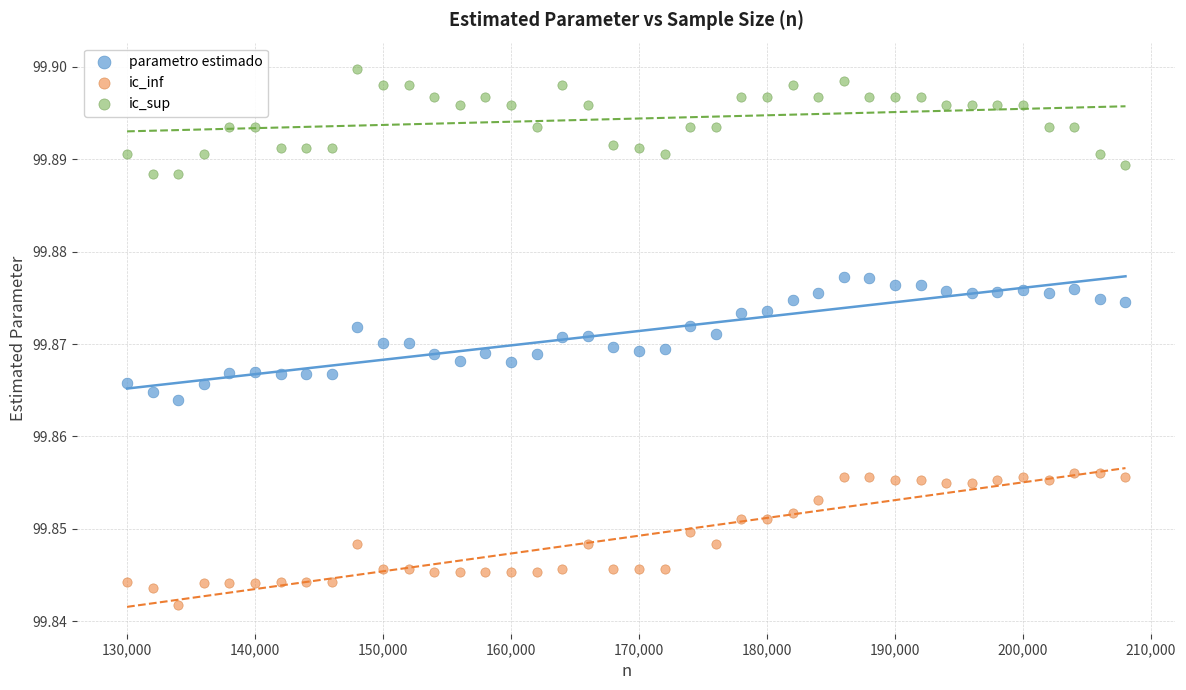

Which series contains the highest Y value?

ic_sup